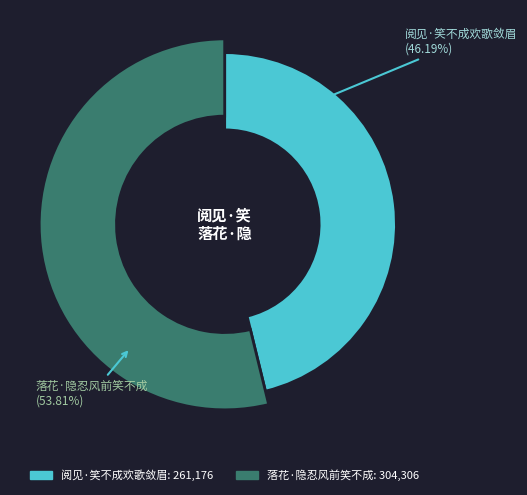

Count the number of slices in the pie.

2